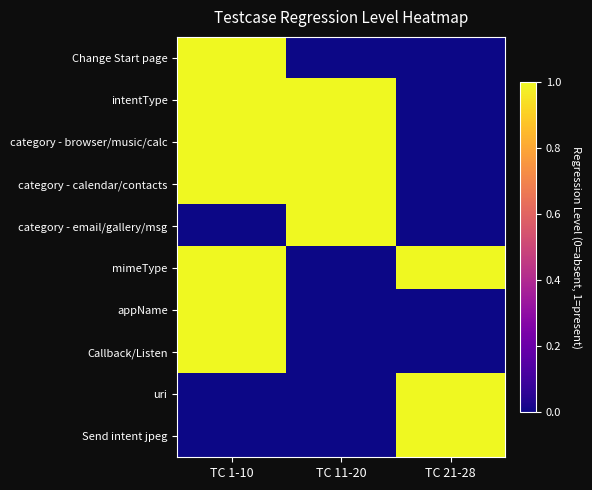

Count the number of data series in this chart.

10